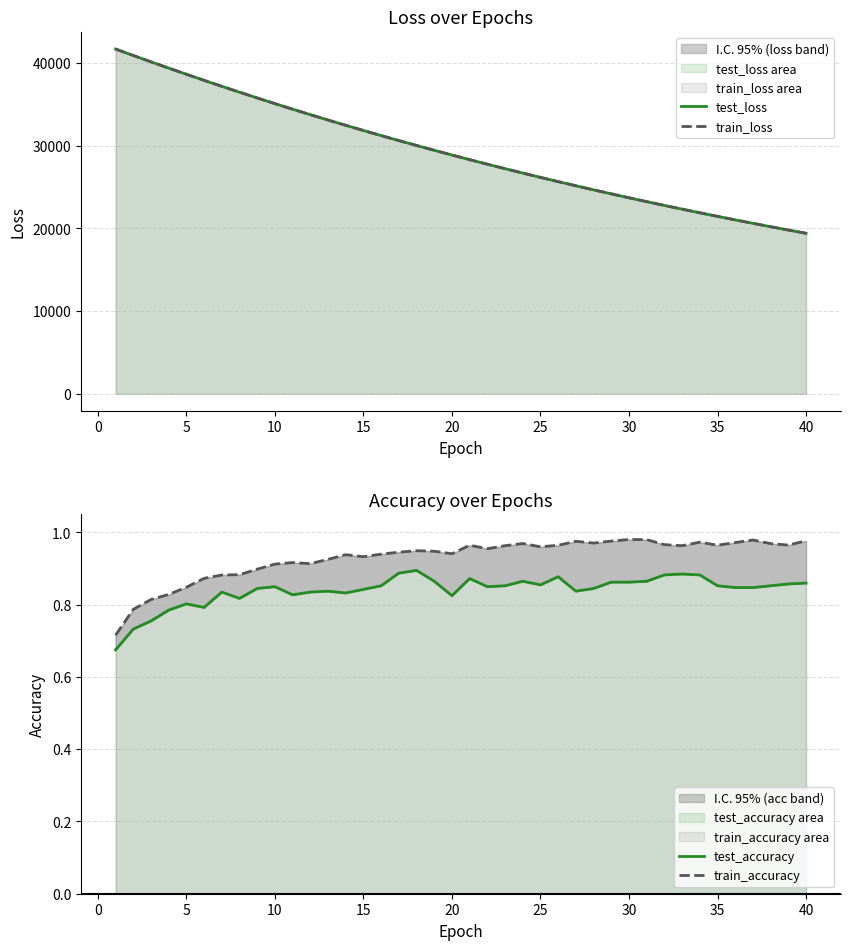

True or false: train_loss has a value of 51325.1 at 16.

False